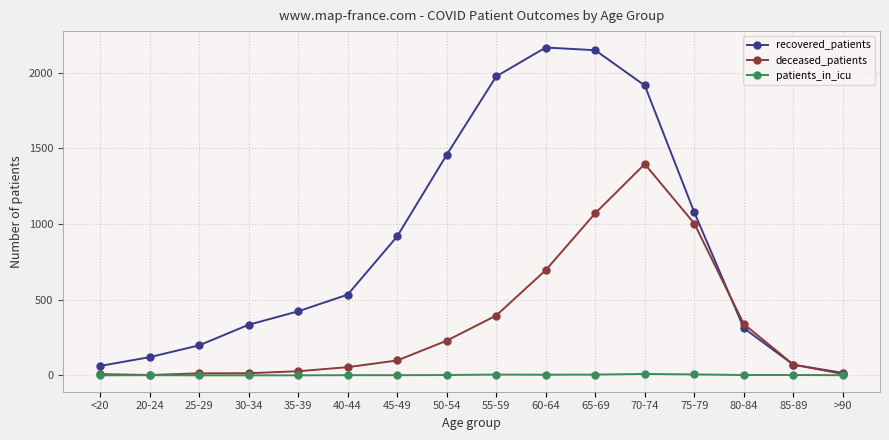

Count the number of data series in this chart.

3